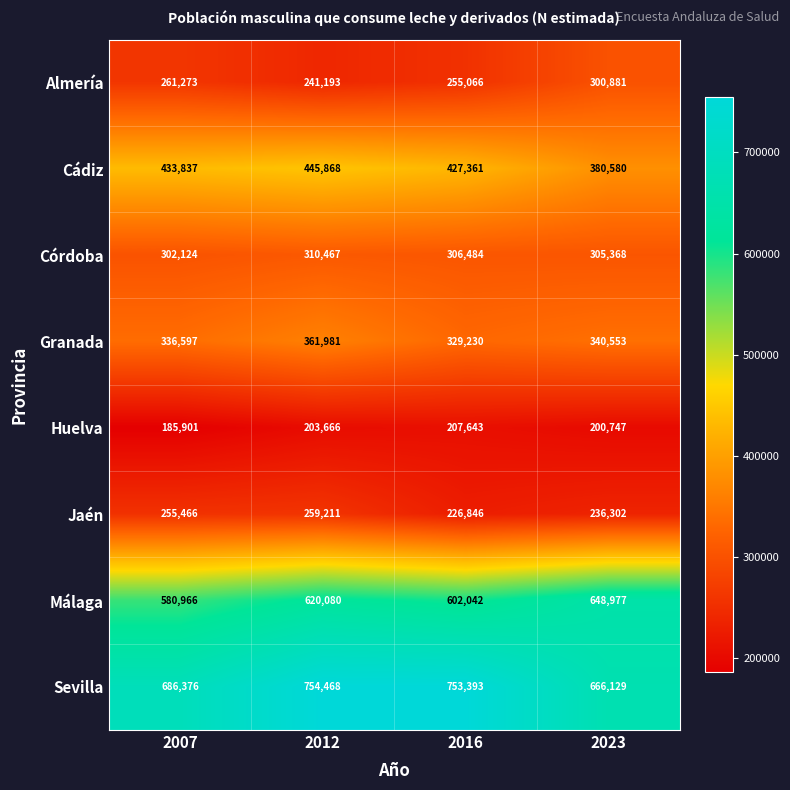

Which label corresponds to the smallest value in the chart?

2007